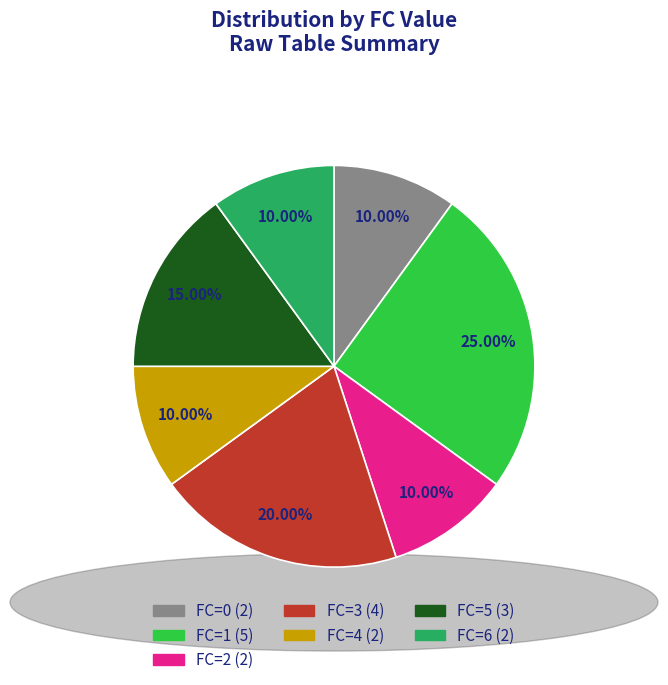

Do FC=2 (2) and FC=6 (2) together represent more than half of the pie?

No